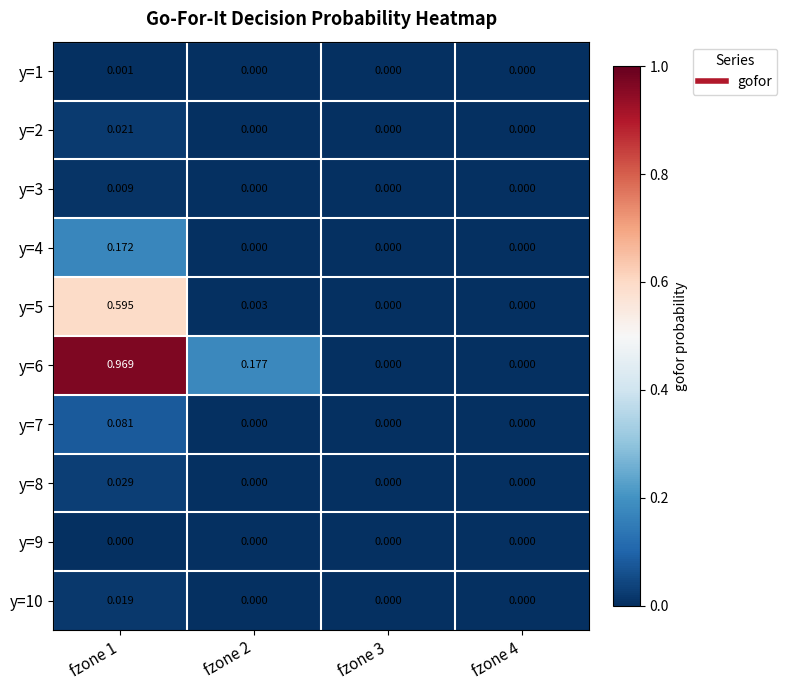

List the series in order of their peak value, lowest first.

y=9, y=1, y=3, y=10, y=2, y=8, y=7, y=4, y=5, y=6